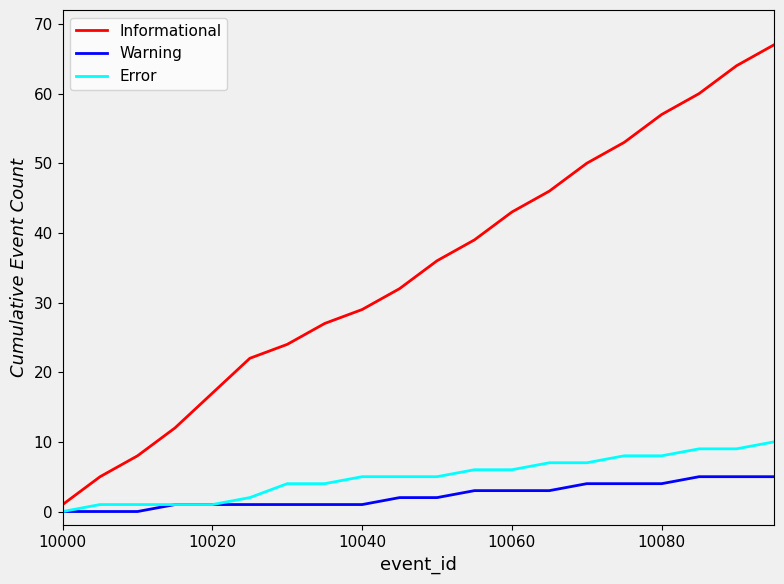

What is the average value of the Error series?

5